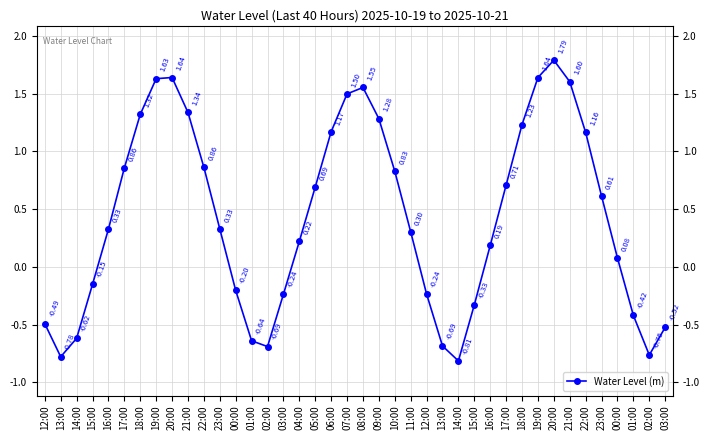

True or false: there are more than 2 points higher than both neighbors.

True